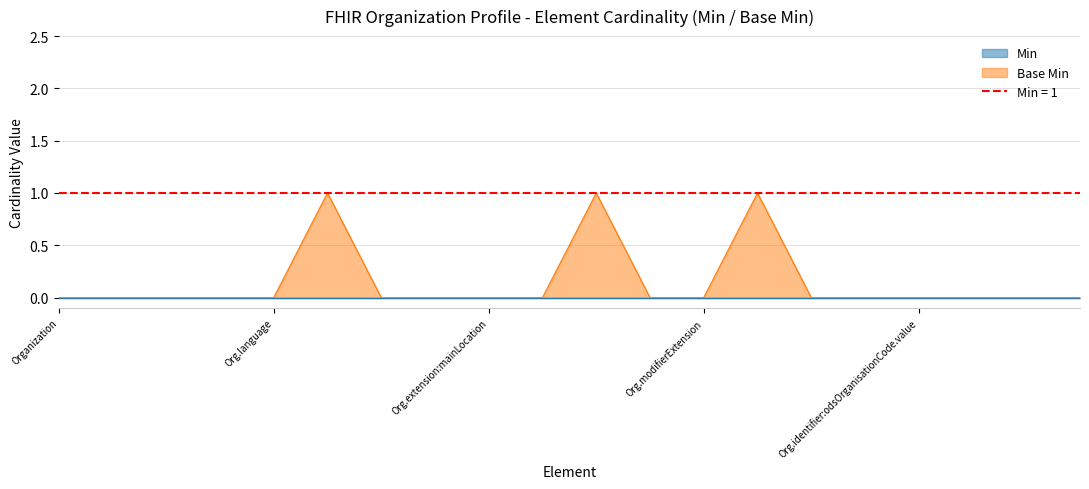

How many values are above zero?

3